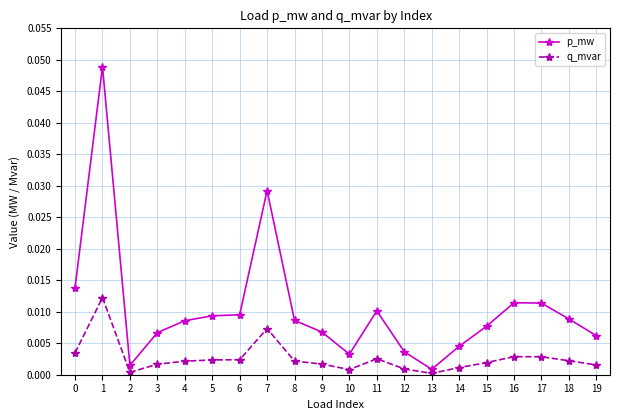

At which label does p_mw reach its minimum?

13